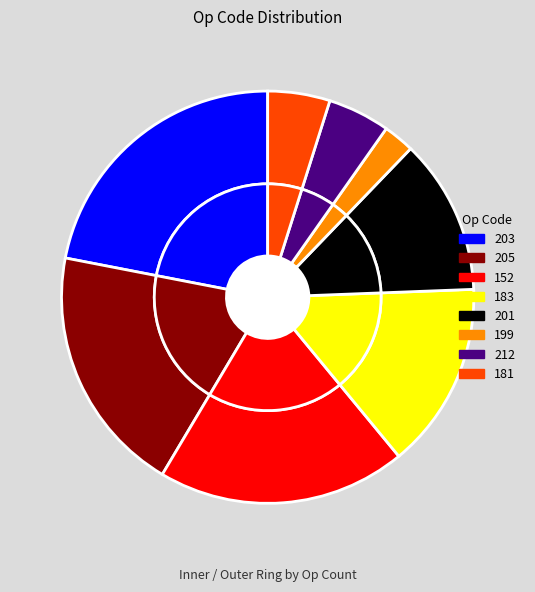

Does 201 account for over 50% of the chart?

No